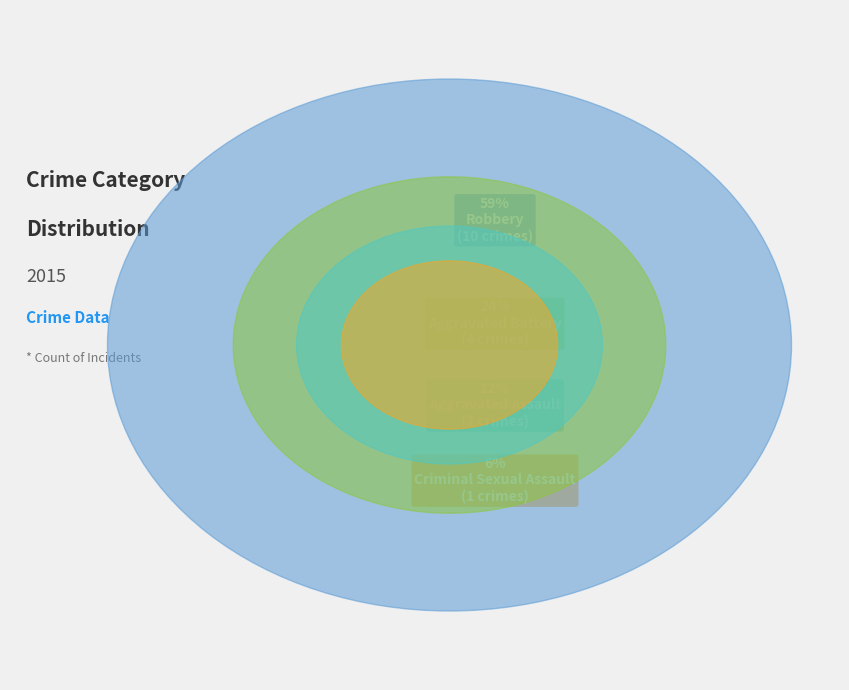

How much of the chart is everything except Aggravated Battery?

76.5%